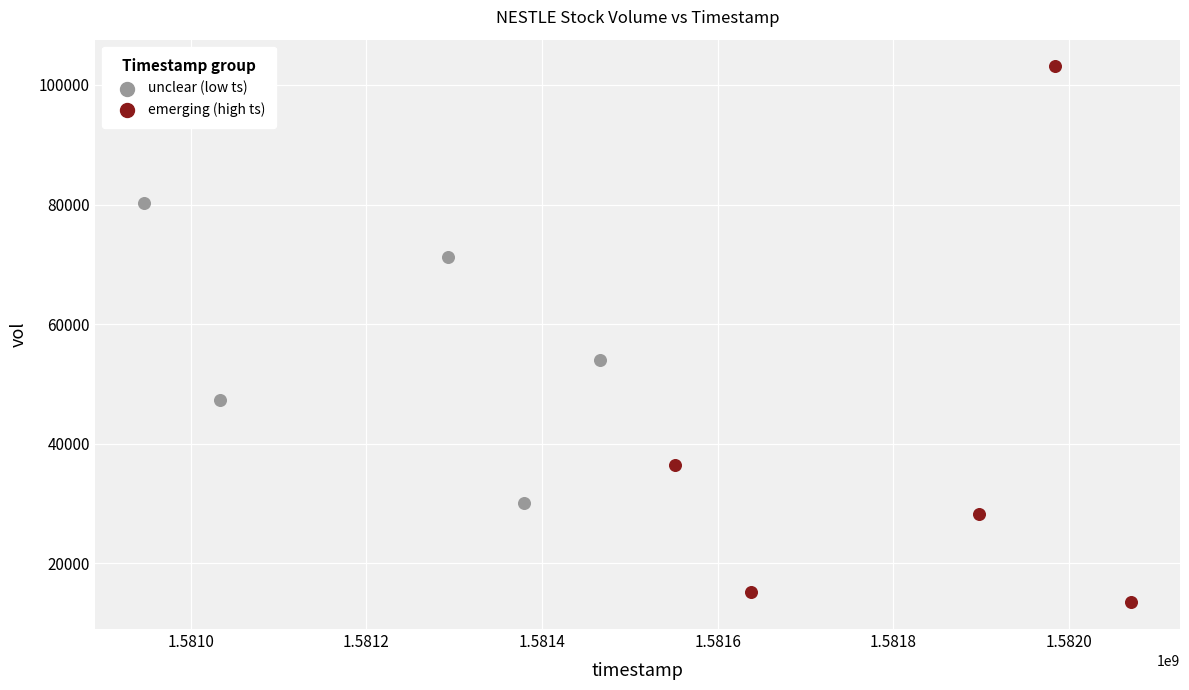

Which series reaches the minimum Y coordinate?

emerging (high ts)